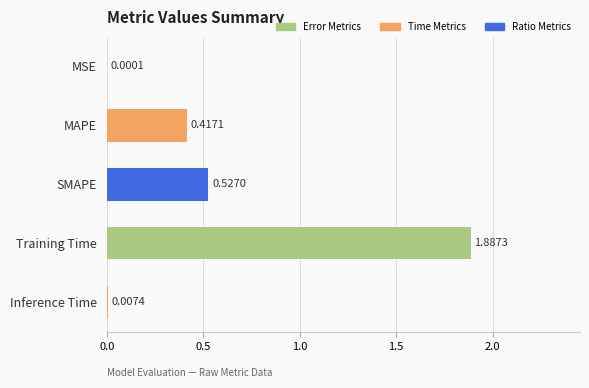

At which category does the chart reach its peak across all series?

Training Time